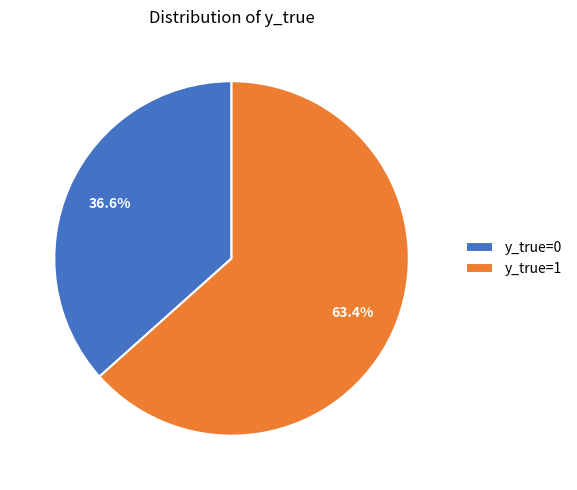

To the nearest percent, what is the combined percentage of y_true=0 and y_true=1?

100%